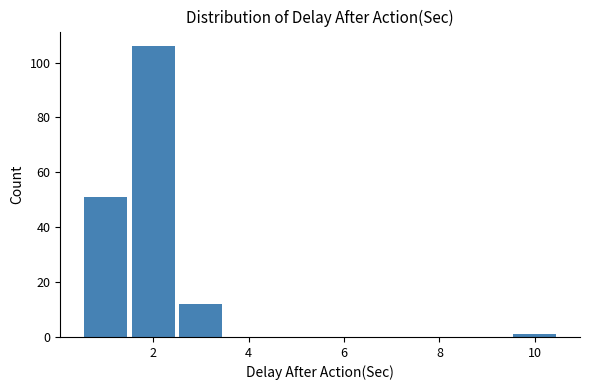

Reading left to right, list every bar in this chart as the range it spans on the x-axis followed by its height. Neither the bar edges nor the heights are printed on the chart, so give them approximately, as read against the axes.

0.5 to 1.5: 52
1.5 to 2.5: 106
2.5 to 3.5: 12
3.5 to 4.5: 0
4.5 to 5.5: 0
5.5 to 6.5: 0
6.5 to 7.5: 0
7.5 to 8.5: 0
8.5 to 9.5: 0
9.5 to 10.5: under 2